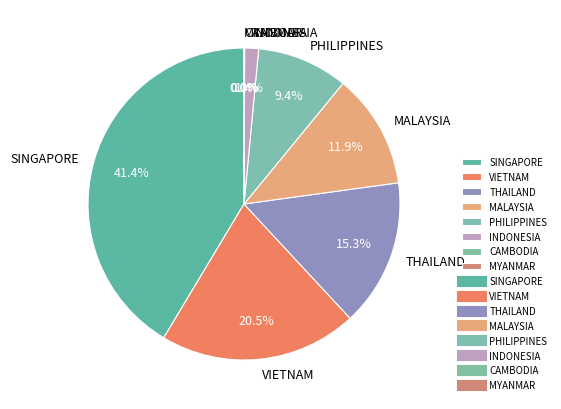

Which slice is the largest?

SINGAPORE